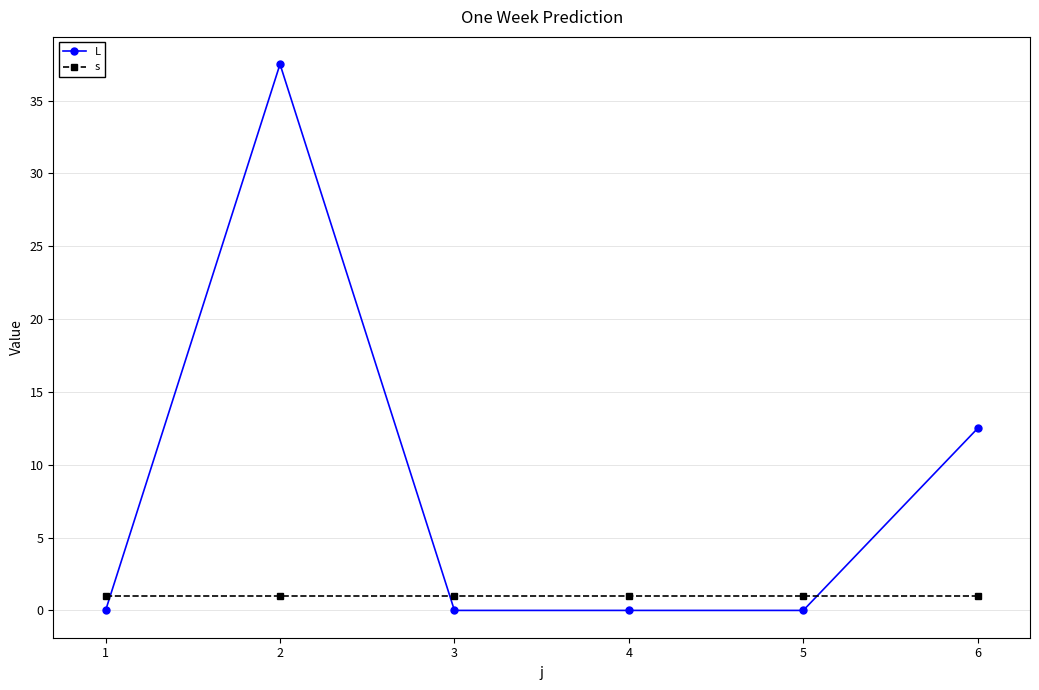

Rank the series by their average value, from highest to lowest.

L, s